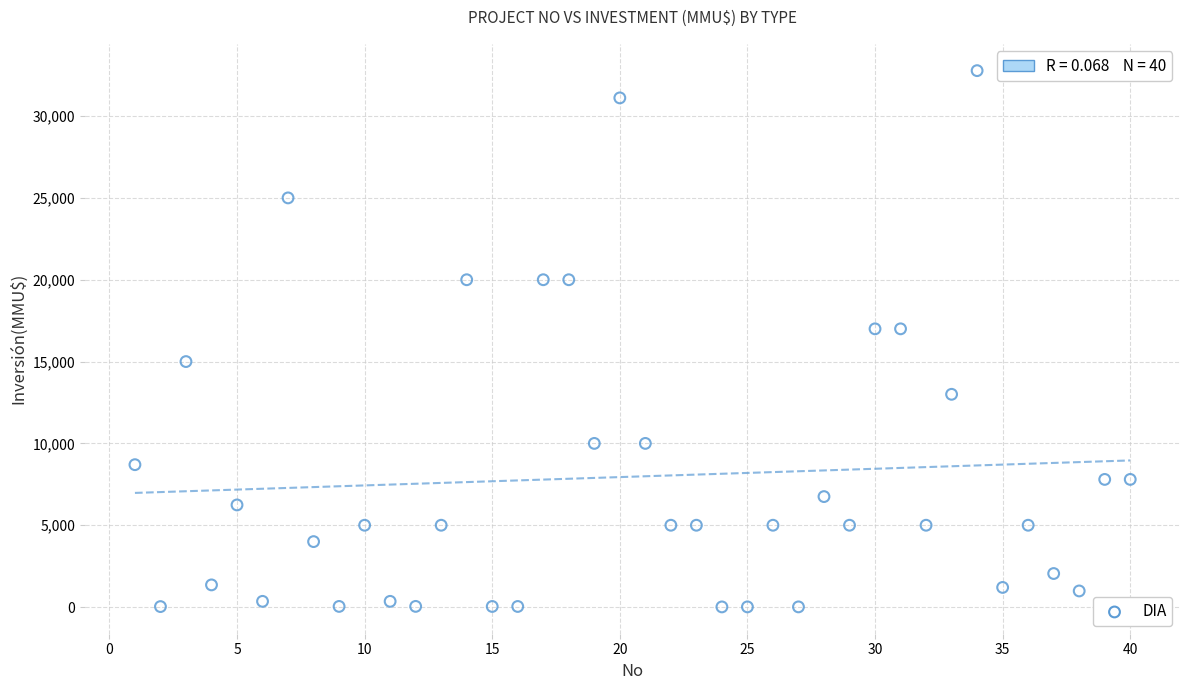

What is the range of Y values (max minus min)?

32765